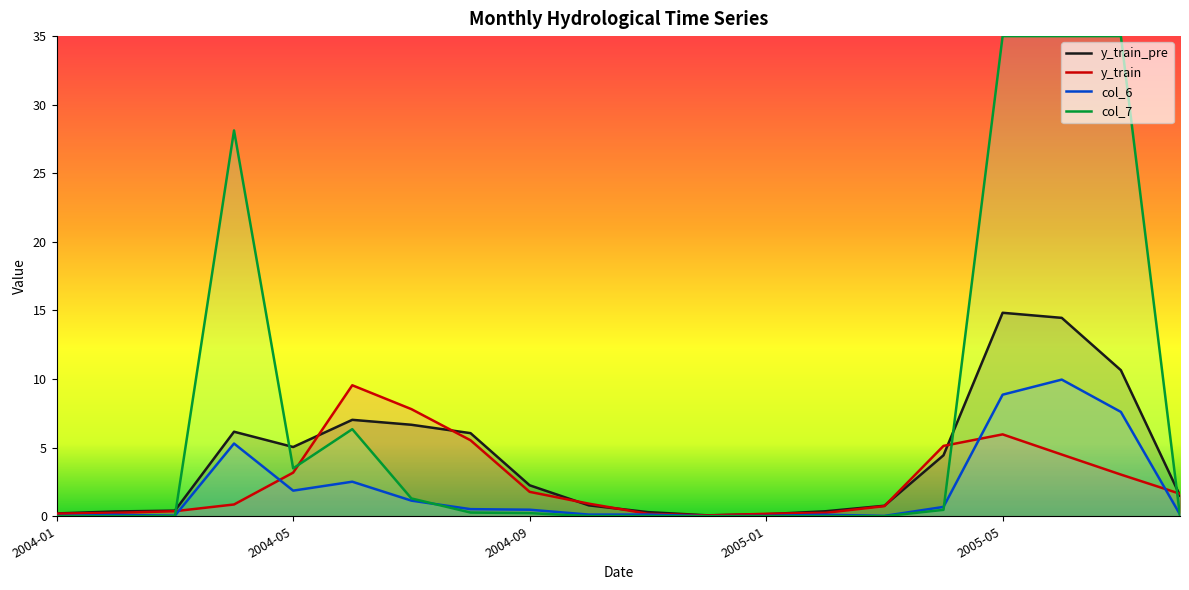

True or false: col_6 has a value of 0.0 at 2005-03.

False